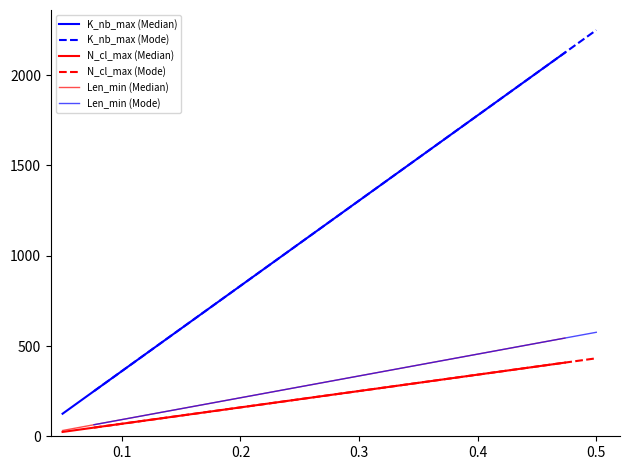

Which series has the largest total across all categories?

K_nb_max (Mode)